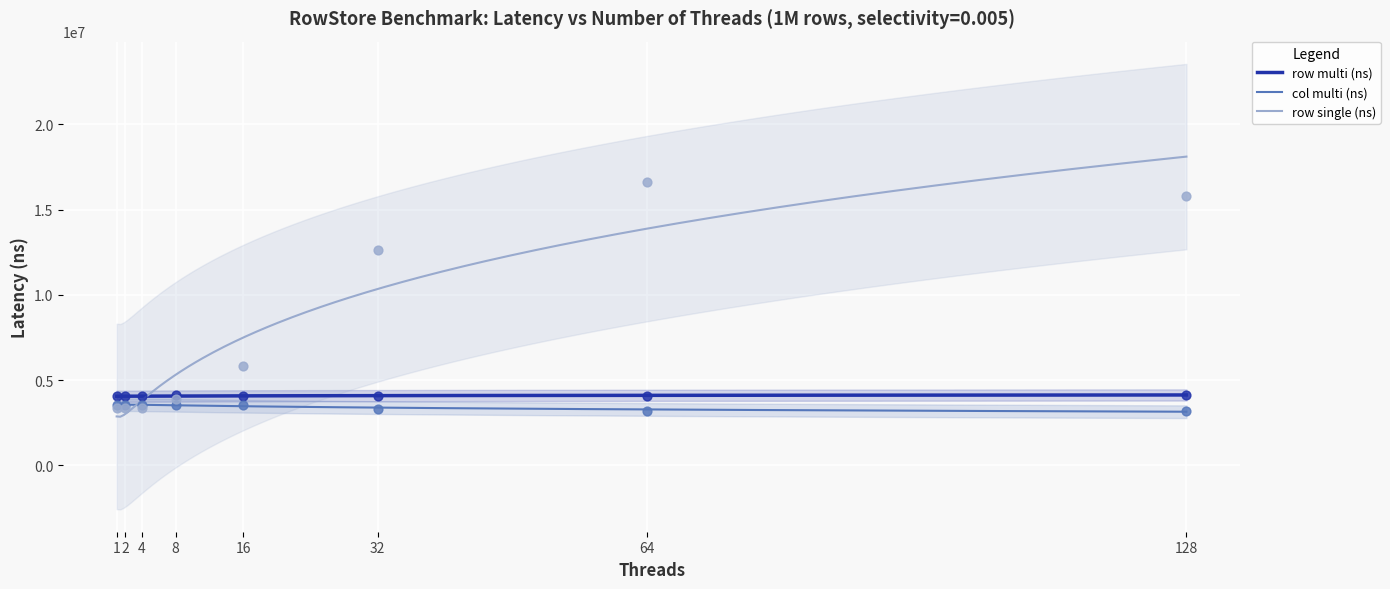

Which series has the widest spread of Y values?

row single (ns)